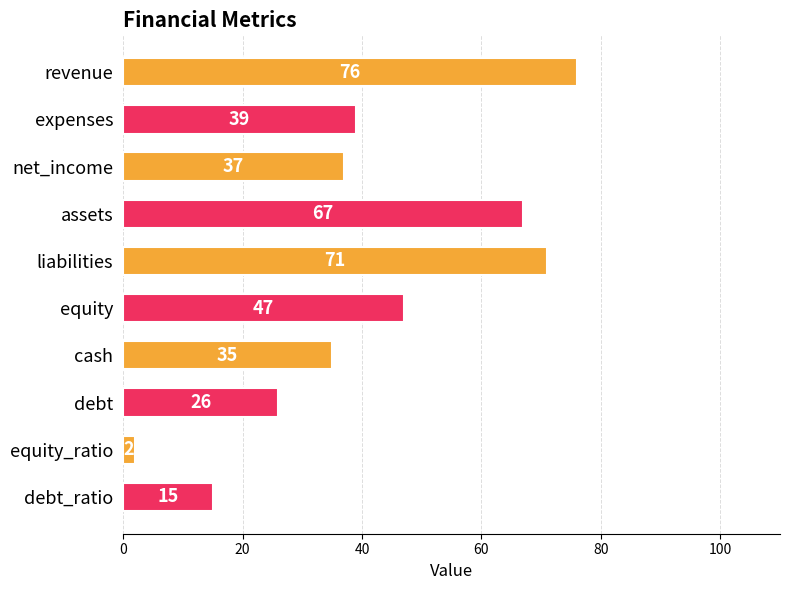

Rank the categories by value from lowest to highest.

equity_ratio, debt_ratio, debt, cash, net_income, expenses, equity, assets, liabilities, revenue